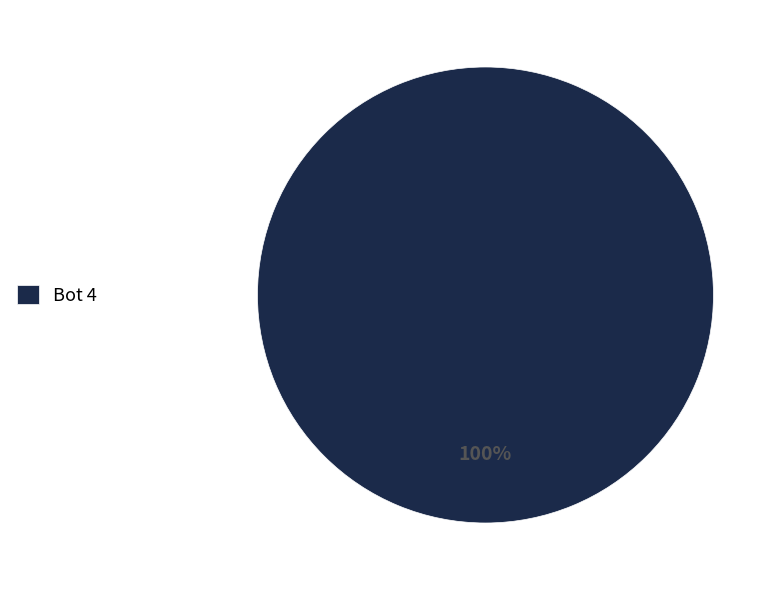

What percentage is the Bot 4 slice, to the nearest percent?

100%